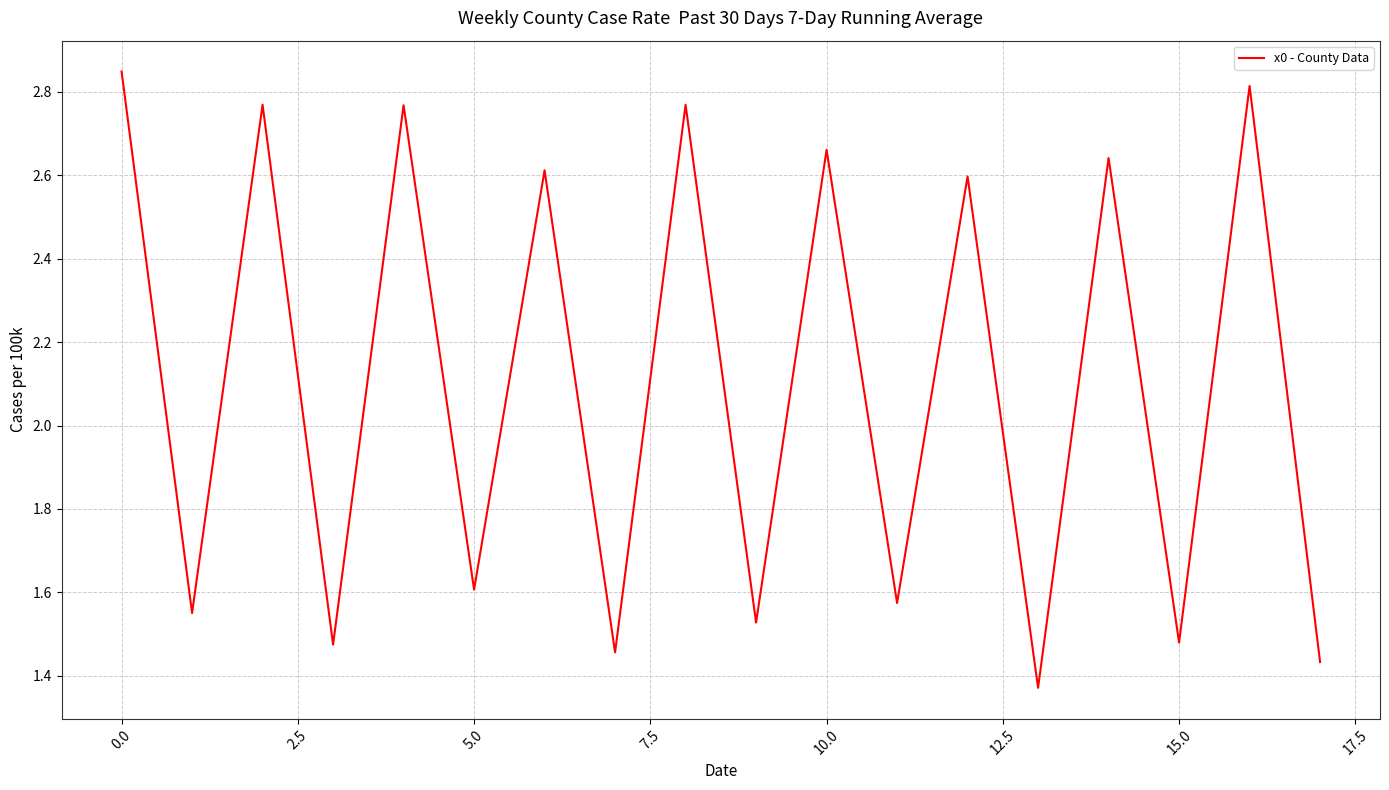

How many lines are shown in the chart?

1